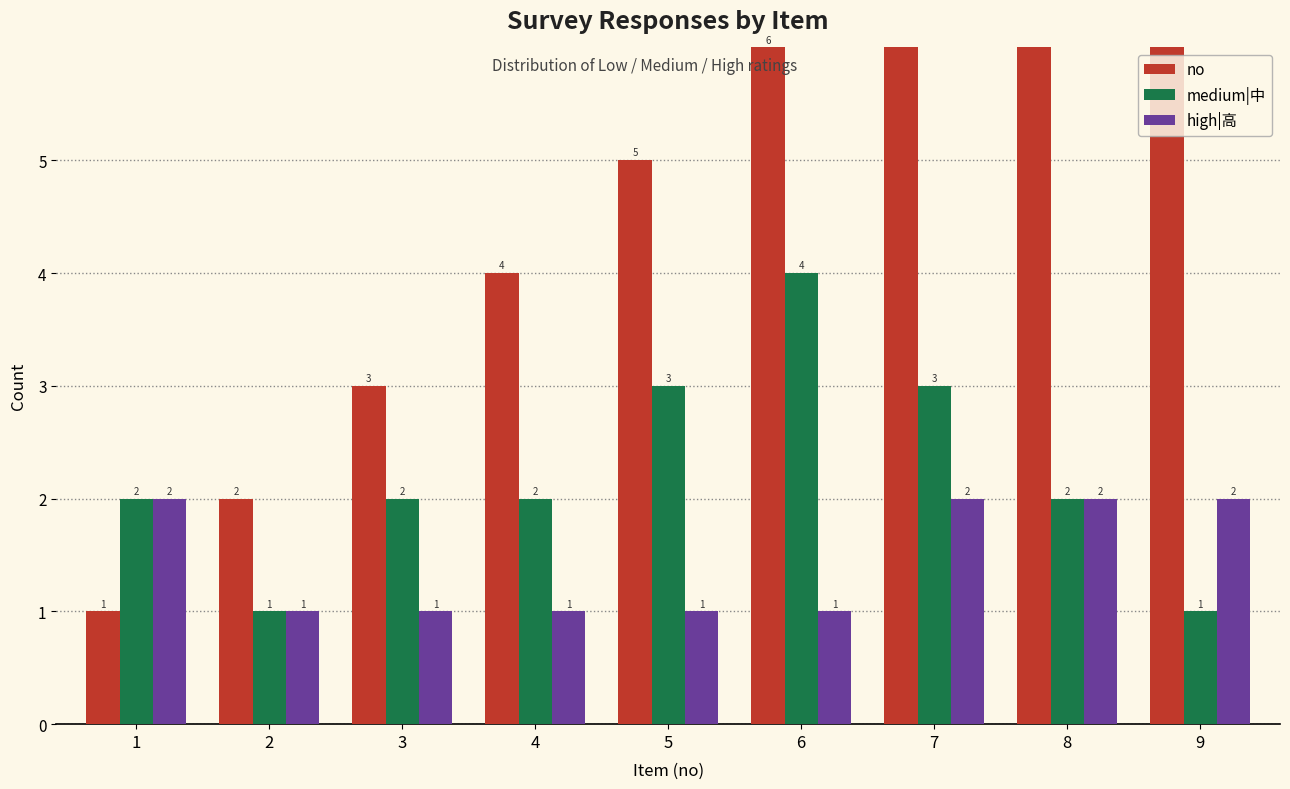

How many data points in no are less than 5?

4